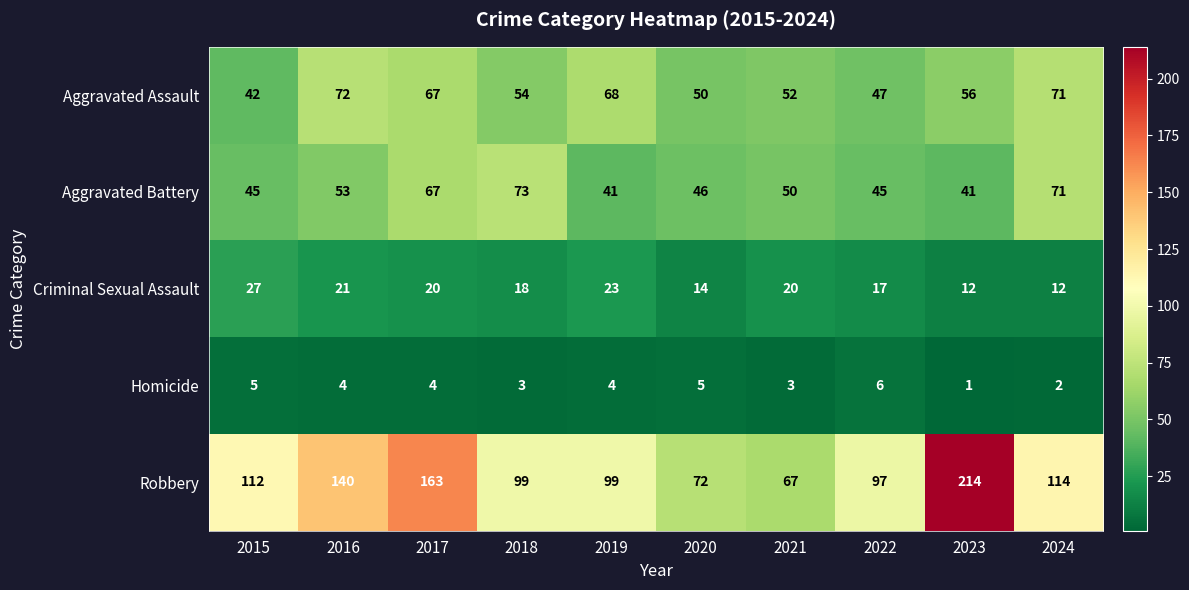

What is the difference between the maximum and minimum values in the Robbery series?

147